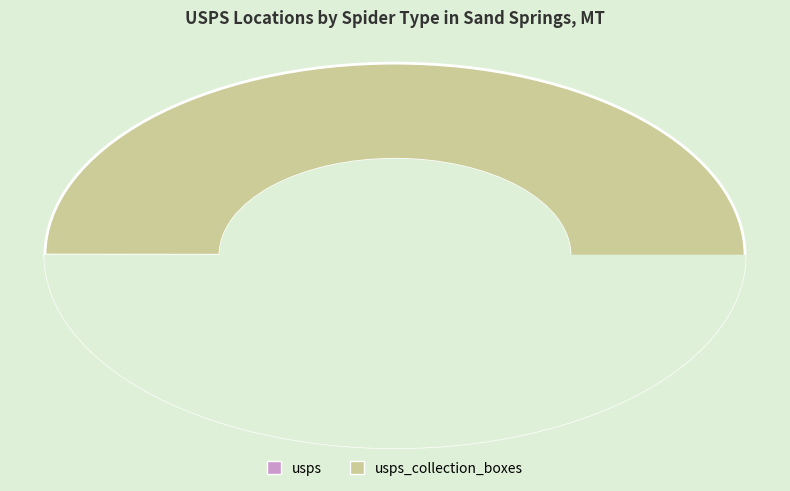

The usps_collection_boxes slice represents 92% of the pie. True or false?

False